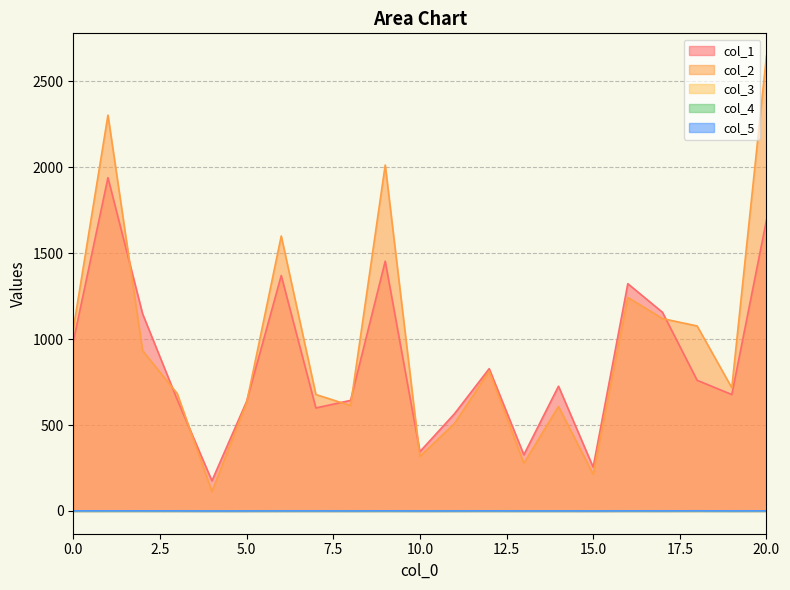

Reading right to left, extract all data points from this chart.

col_1: 20=1692.5	19=677.5	18=760.5	17=1156.0	16=1322.5	15=255.0	14=726.0	13=327.0	12=828.0	11=566.0	10=345.0	9=1453.5	8=643.5	7=599.5	6=1370.0	5=637.0	4=175.5	3=647.0	2=1147.0	1=1939.5	0=986.0
col_2: 20=2647.0	19=717.0	18=1076.5	17=1119.5	16=1242.5	15=213.5	14=608.0	13=278.0	12=813.5	11=509.5	10=317.5	9=2013.0	8=613.5	7=677.5	6=1600.0	5=629.0	4=113.0	3=683.0	2=933.0	1=2303.5	0=1059.5
col_3: 20=0.8	19=0.8	18=0.8	17=0.7	16=0.8	15=0.7	14=0.7	13=0.8	12=0.9	11=0.8	10=0.8	9=0.7	8=0.8	7=0.8	6=0.7	5=0.7	4=0.7	3=0.8	2=0.9	1=0.8	0=0.8
col_4: 20=0.8	19=0.4	18=0.8	17=0.6	16=0.8	15=0.4	14=0.5	13=0.5	12=0.6	11=0.5	10=0.3	9=0.6	8=0.4	7=0.8	6=0.5	5=0.5	4=0.3	3=0.6	2=0.6	1=0.6	0=0.6
col_5: 20=0.8	19=0.4	18=1.0	17=0.6	16=0.7	15=0.1	14=0.4	13=0.3	12=0.7	11=0.5	10=0.3	9=0.8	8=0.4	7=0.6	6=0.5	5=0.3	4=0.1	3=0.6	2=0.8	1=0.8	0=0.7